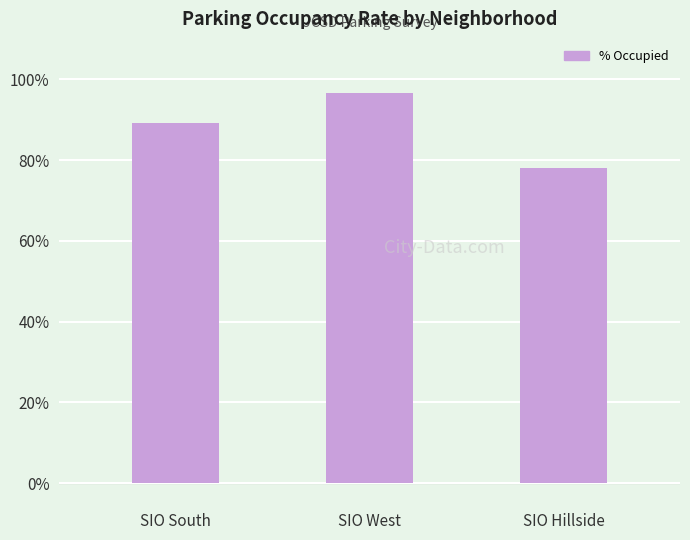

Is it true that the value at SIO South is 1.4?

False